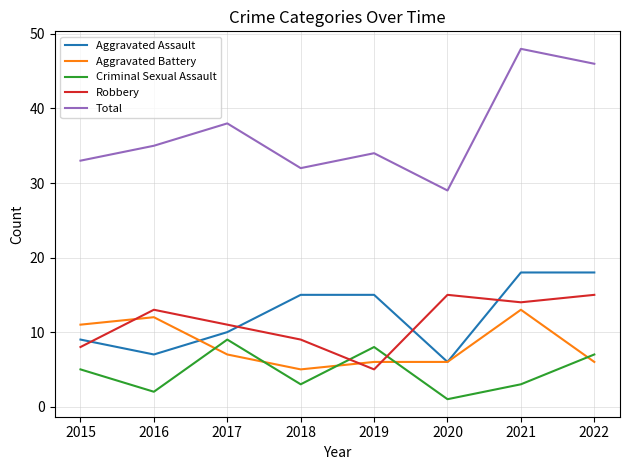

Which series has the largest total across all categories?

Total